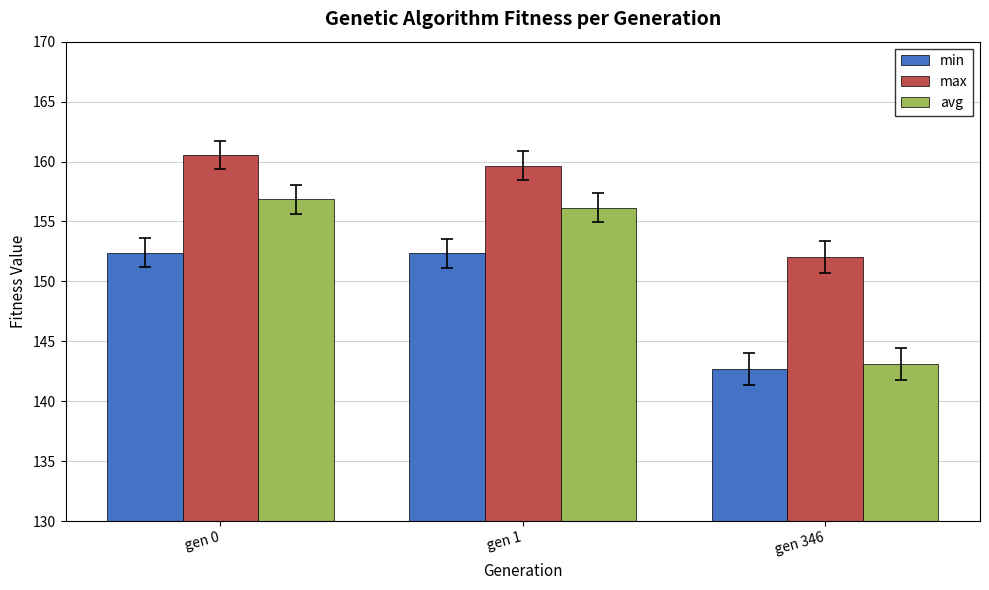

List the series in order of their overall mean, lowest first.

min, avg, max